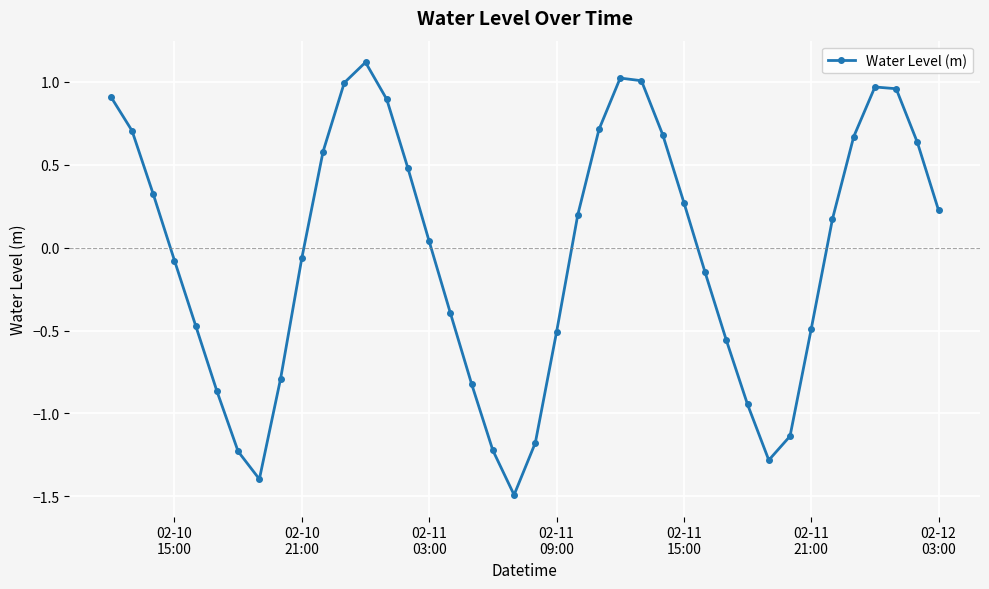

Does the chart display data point markers on the line(s)?

Yes